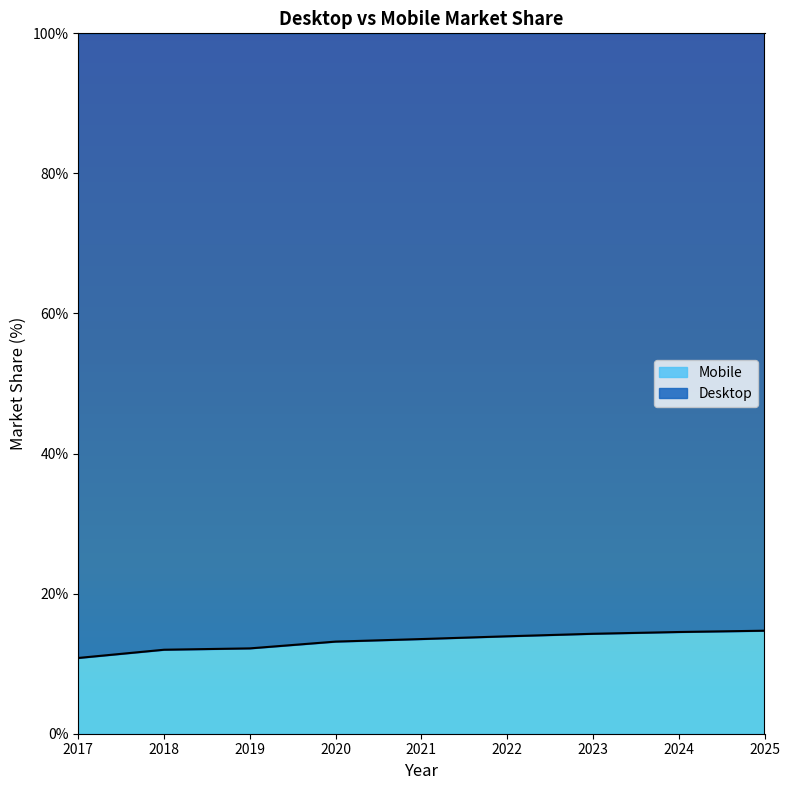

At which label is the value closest to 12?

2018